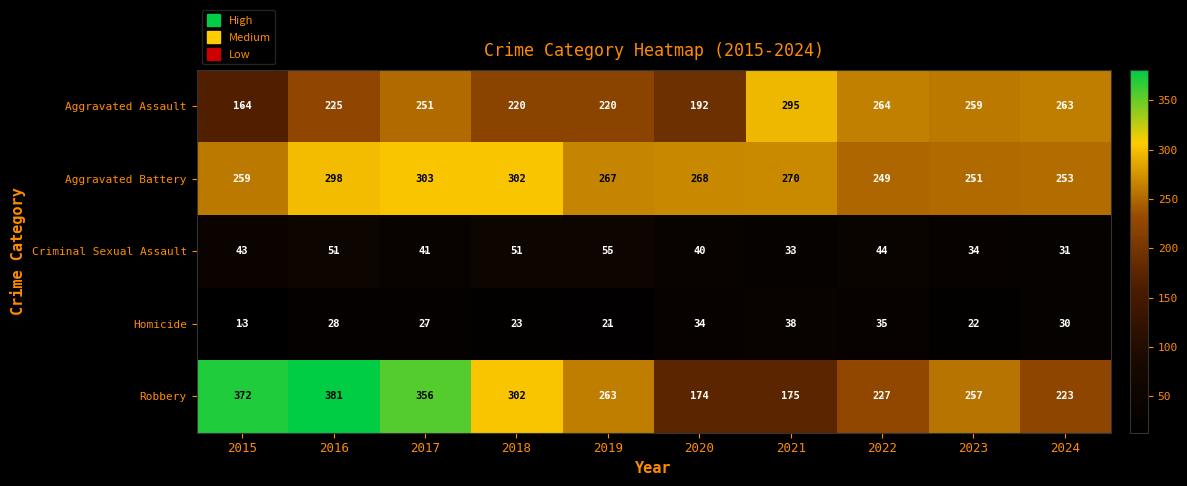

True or false: Homicide has a value of 35 at 2022.

True